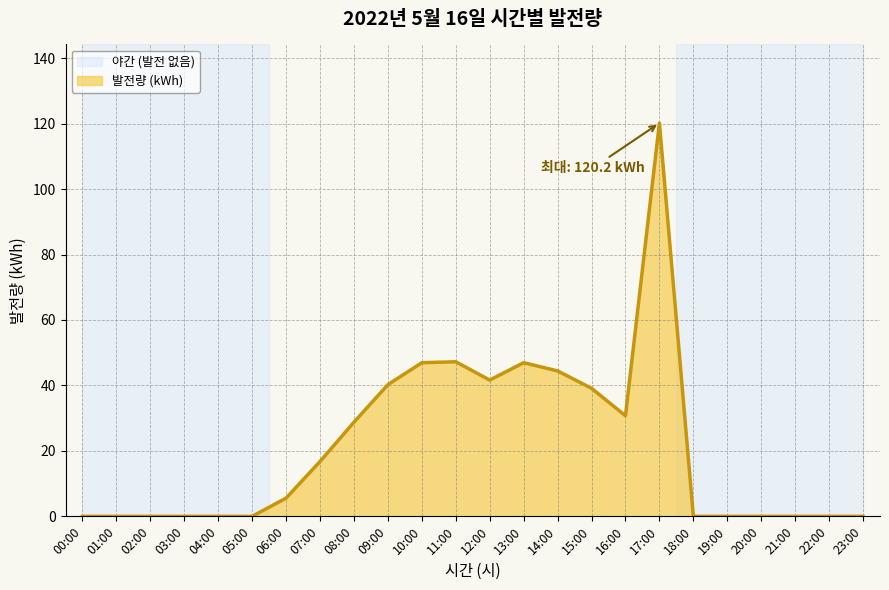

Which label corresponds to the largest value in the chart?

17:00